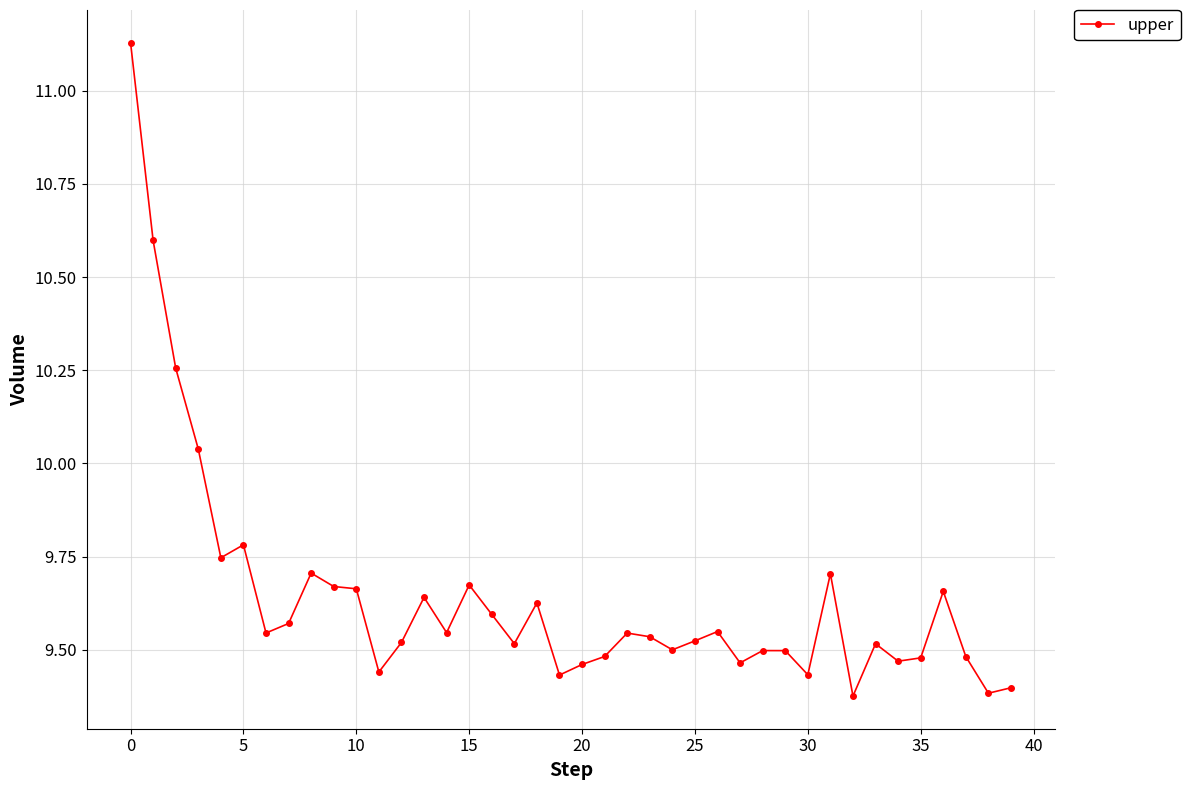

How many data points does each series have?

40